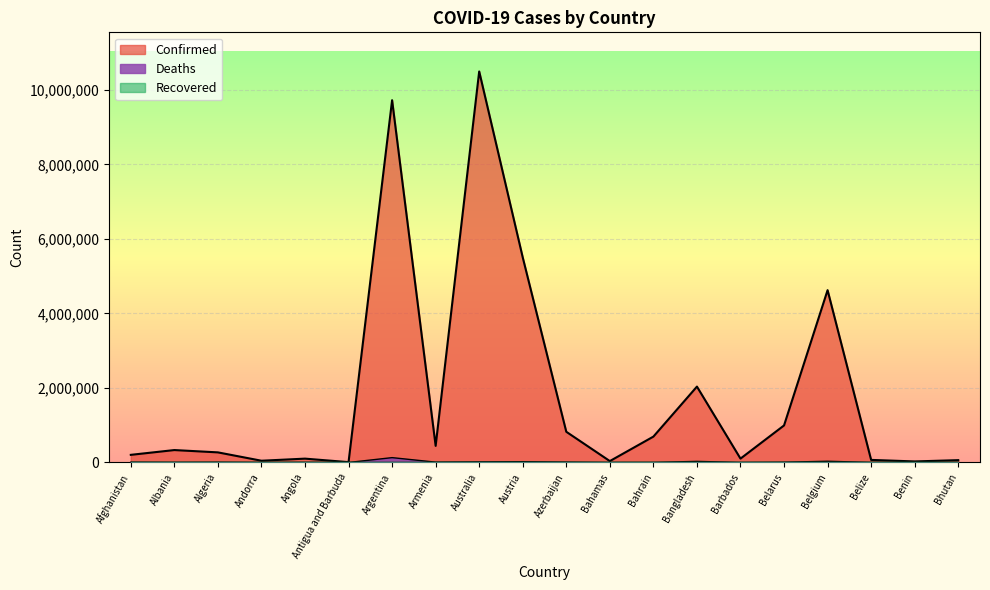

How many categories are shown in the chart?

20